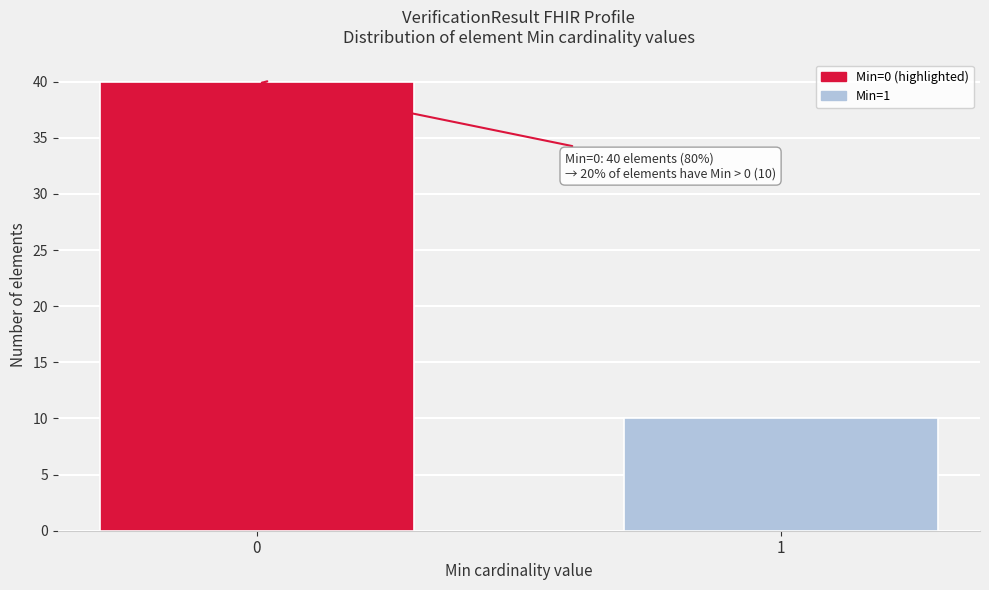

Reading left to right, extract all data points from this chart.

40	10